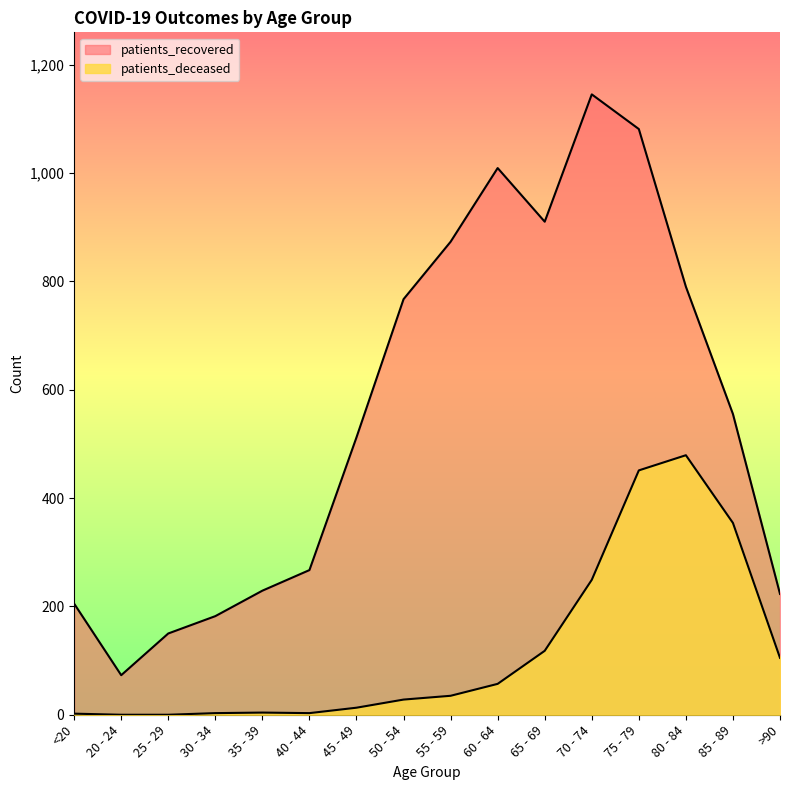

How many lines are shown in the chart?

2